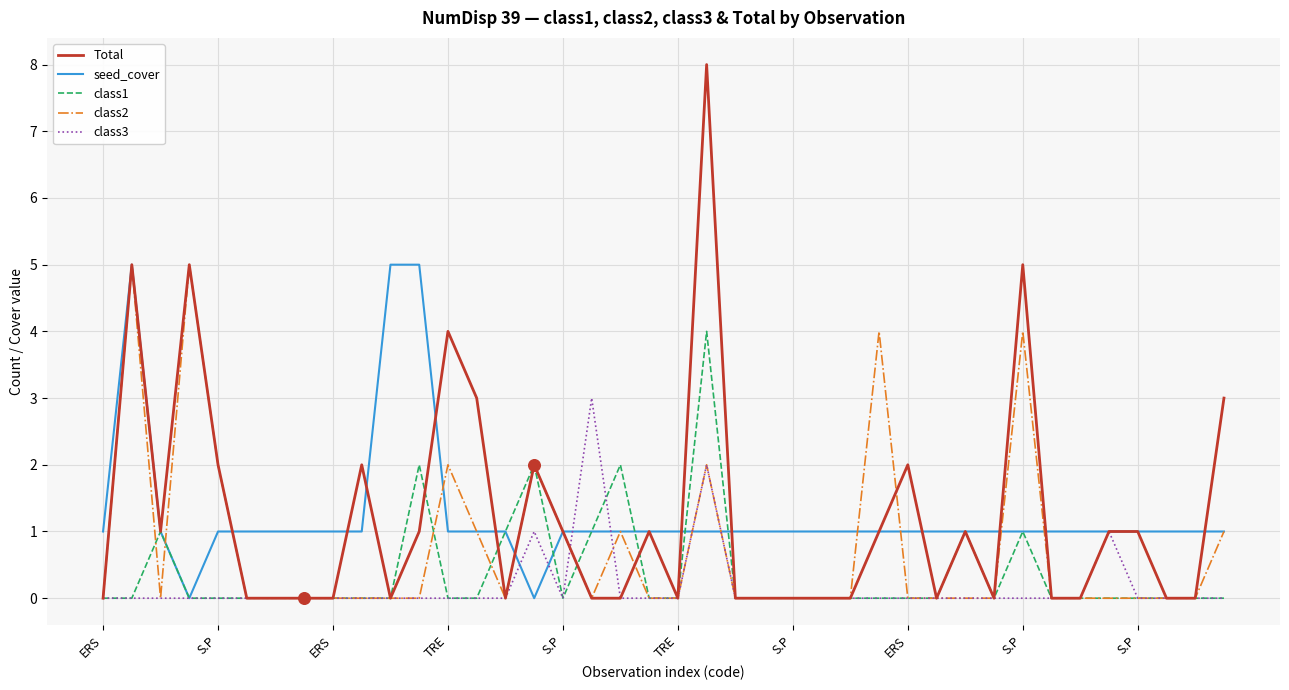

Which series has the widest spread of values?

Total